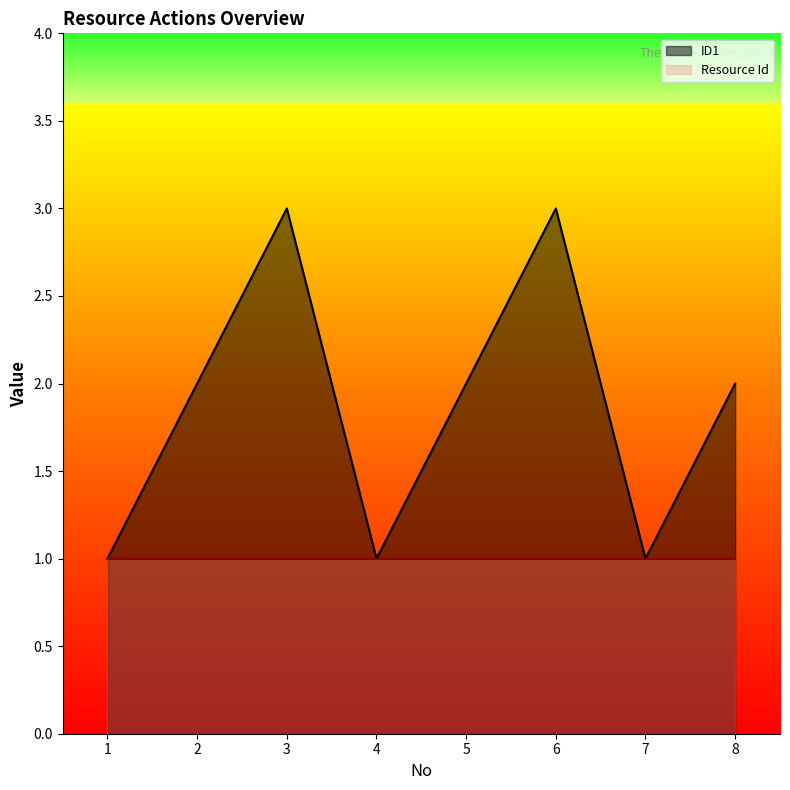

At which category does the chart reach its peak across all series?

3